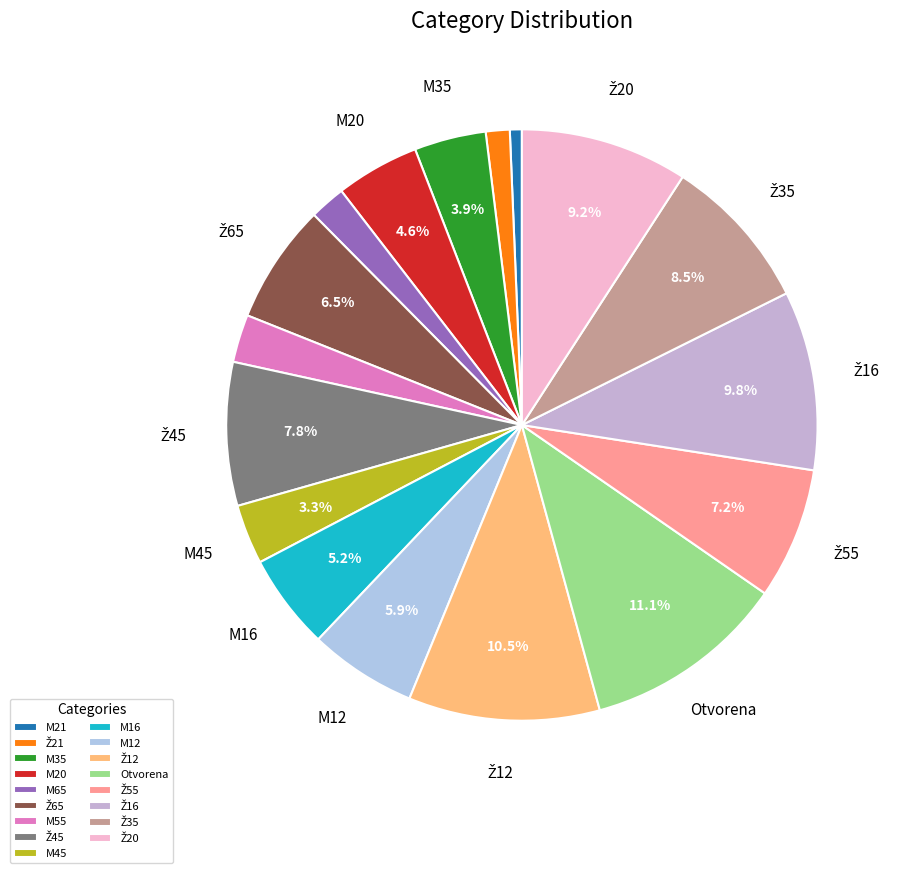

Count the number of slices in the pie.

17